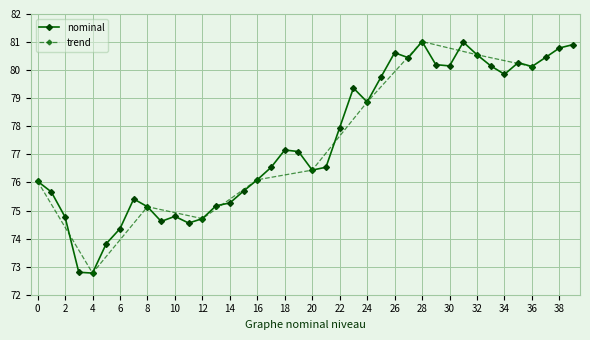

True or false: nominal has more than 1 points higher than both neighbors.

True